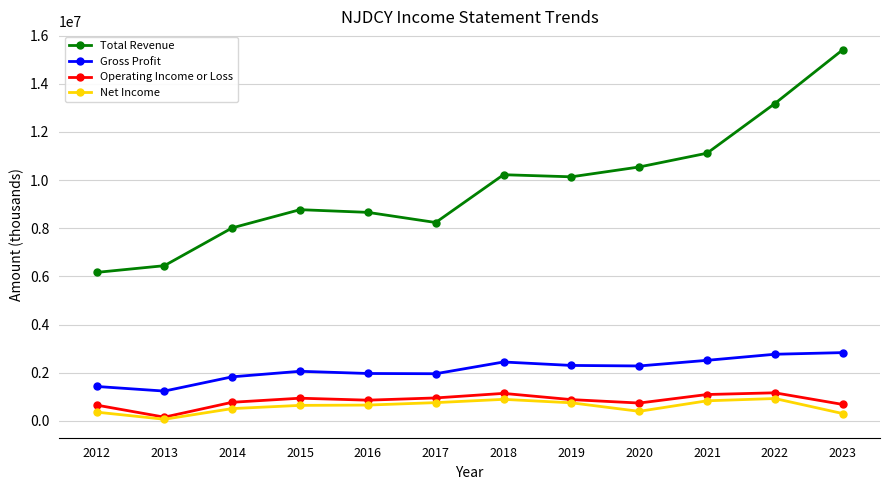

How many data points in Gross Profit are less than 2284600?

6